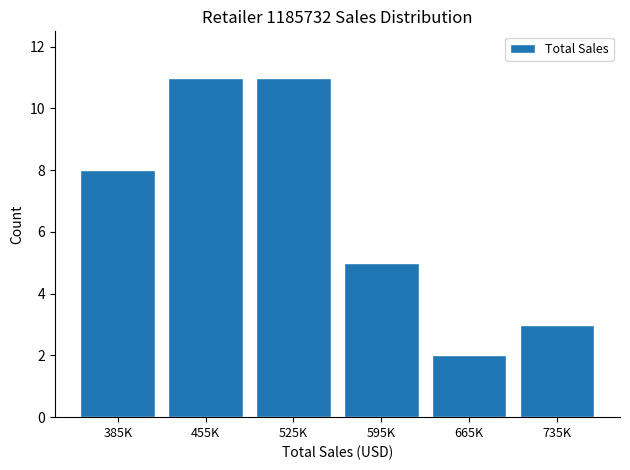

How many categories are shown in the chart?

6